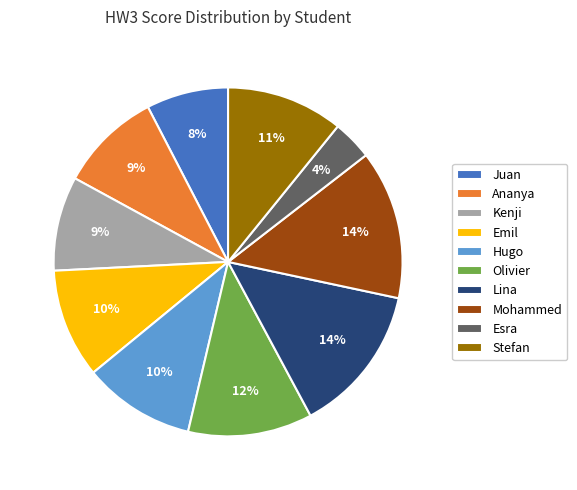

The Emil slice represents 2% of the pie. True or false?

False